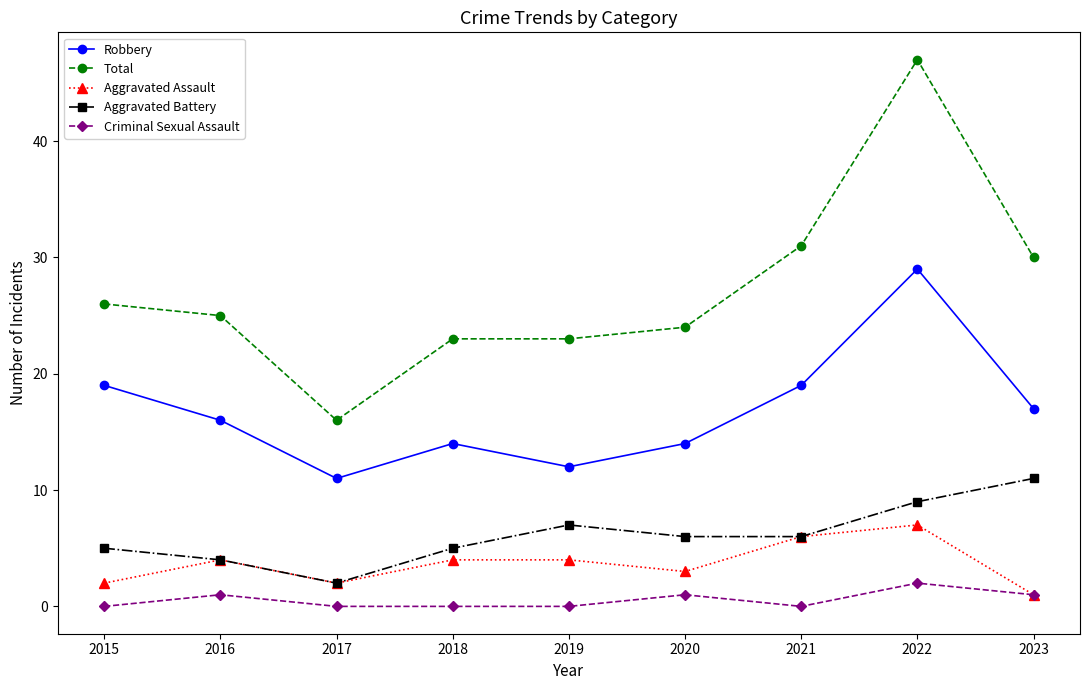

How many values in the Robbery series are below 16?

4